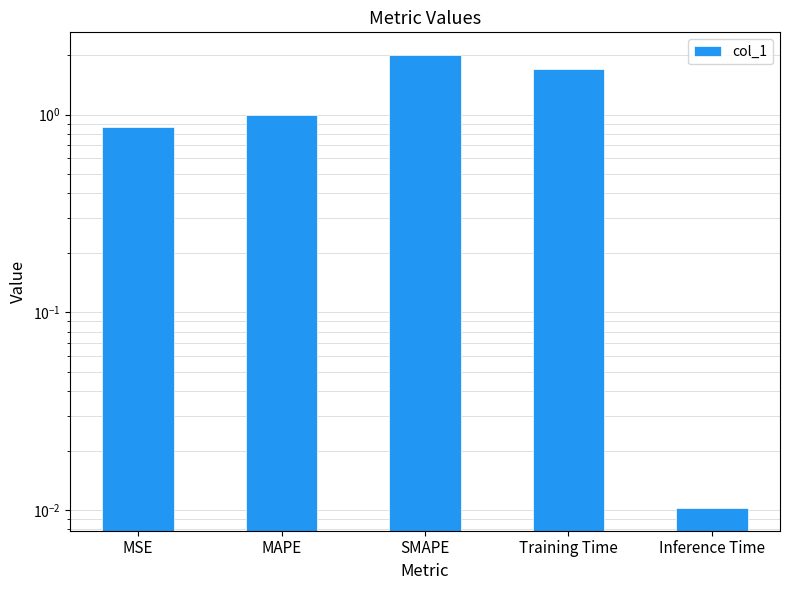

What is the change in value from SMAPE to Training Time?

-0.3